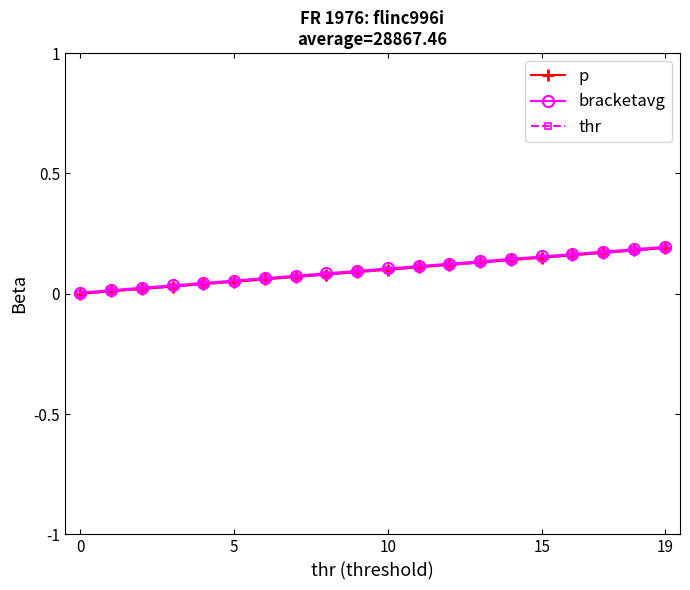

Does the chart have visible grid lines?

No